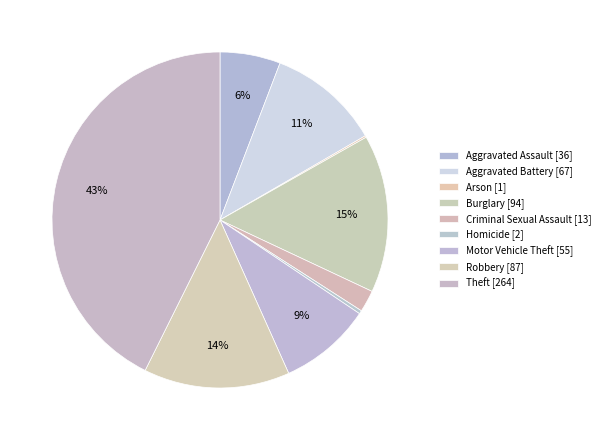

Which slice is the largest?

Theft